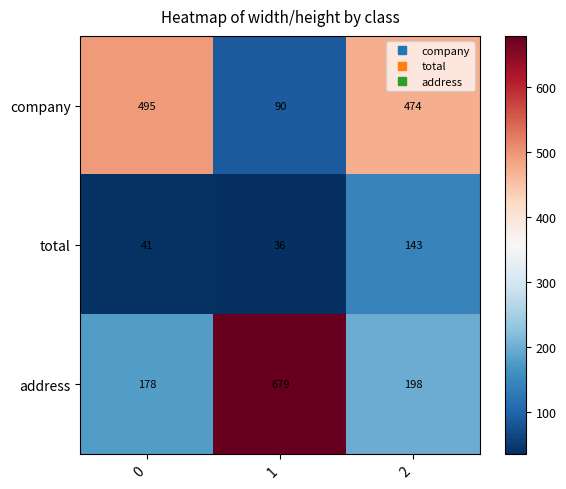

Read the company value at 0.

495